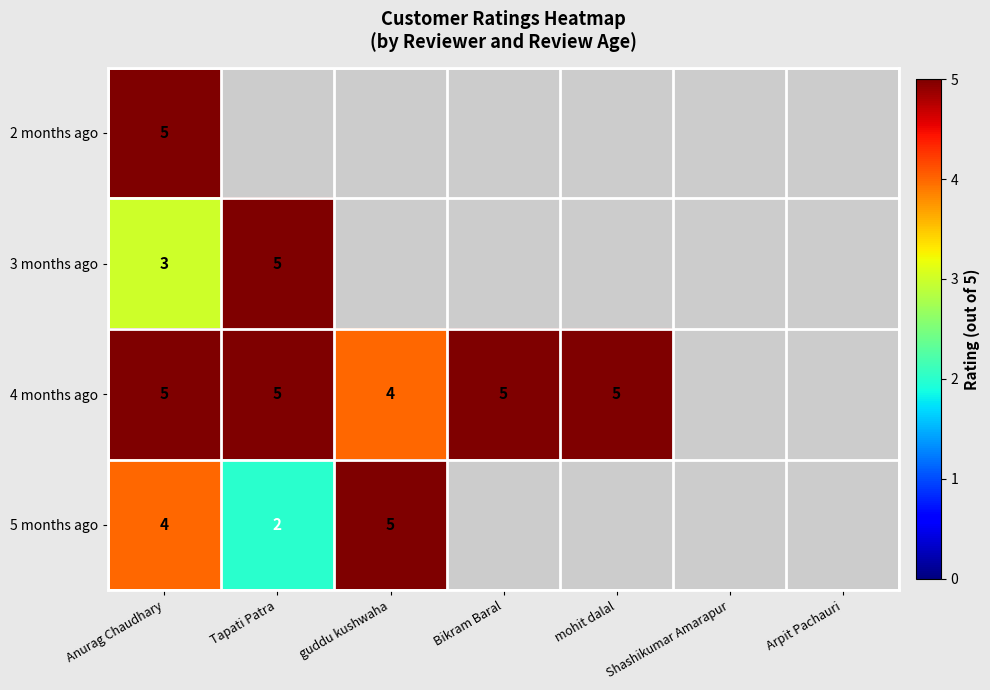

The 4 months ago series shows 4 at guddu kushwaha. True or false?

True